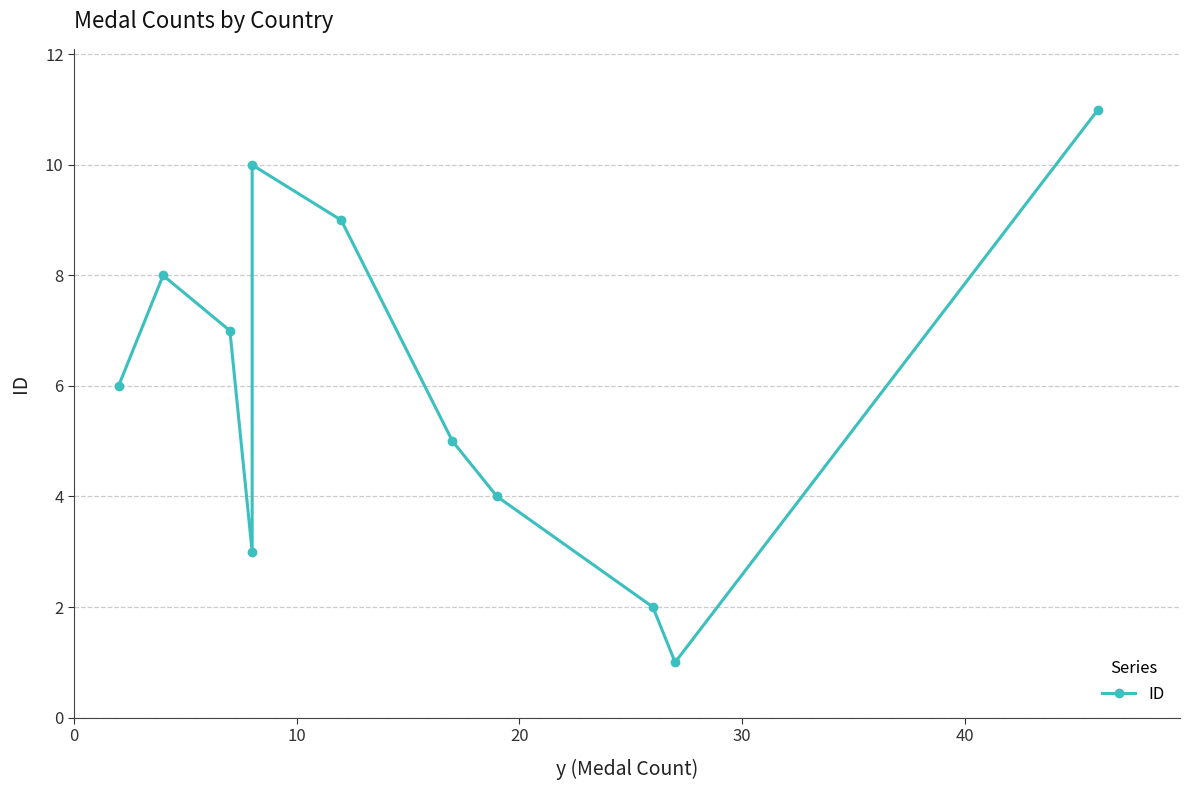

True or false: the data has more than 1 interior local peaks.

True